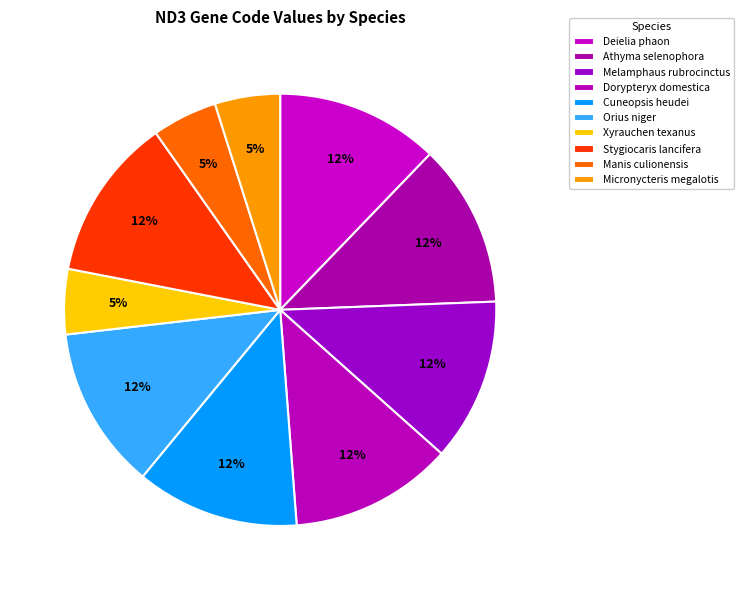

To the nearest percent, what percentage of the pie is Deielia phaon?

12%